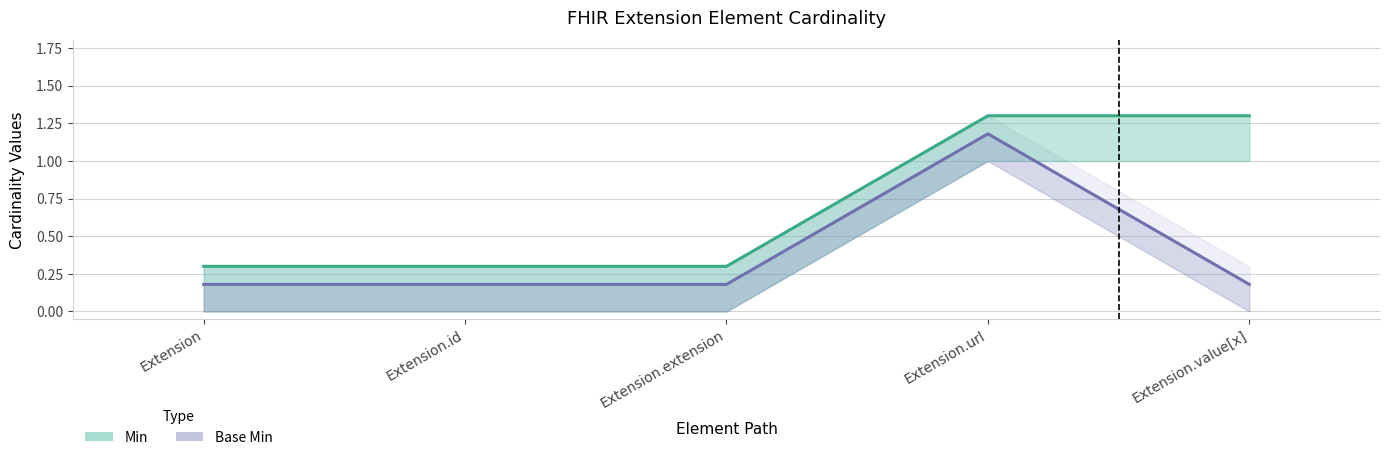

What is the label of the 1st point from the right?

Extension.value[x]